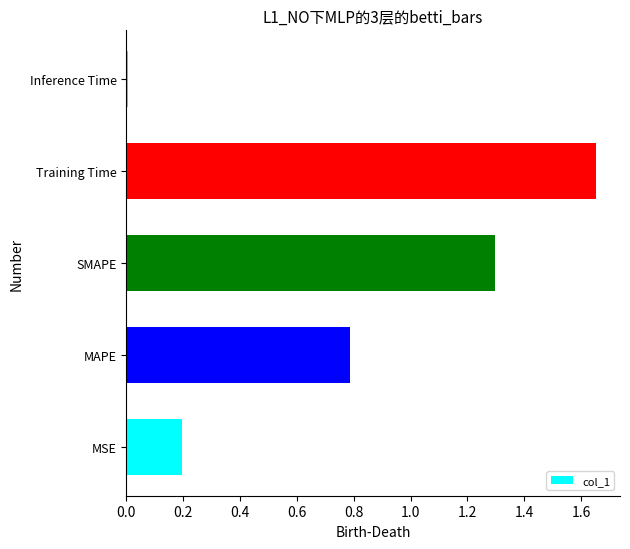

What is the difference between the values at MAPE and MSE?

0.6